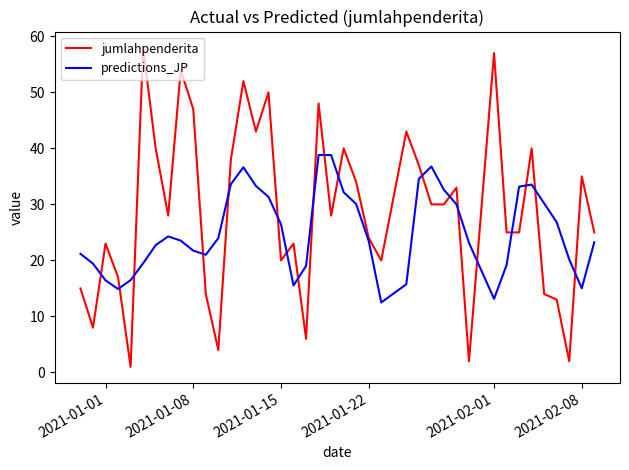

What is the difference between the maximum and second lowest values in the jumlahpenderita series?

56.0